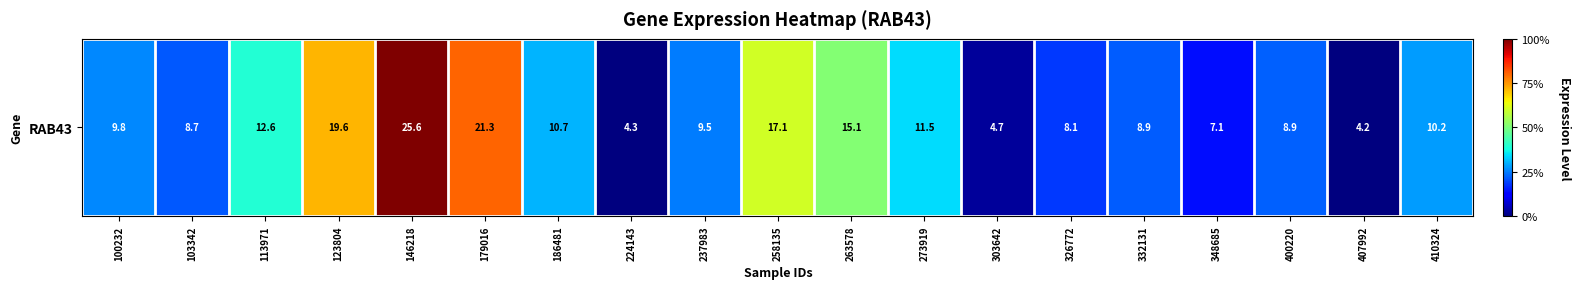

What is the greatest value displayed?

25.6